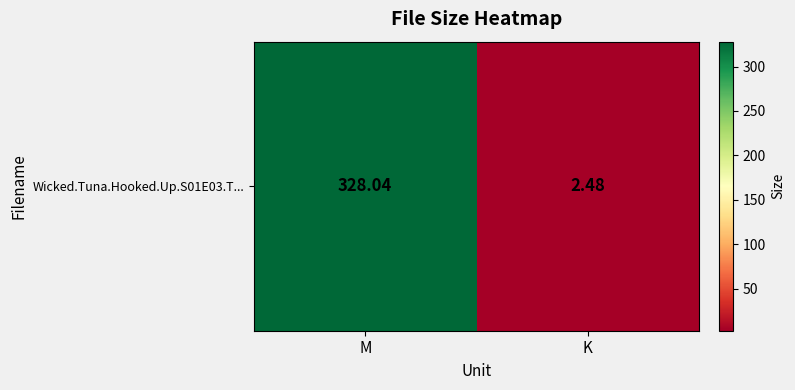

What is the sum of all values?

330.5